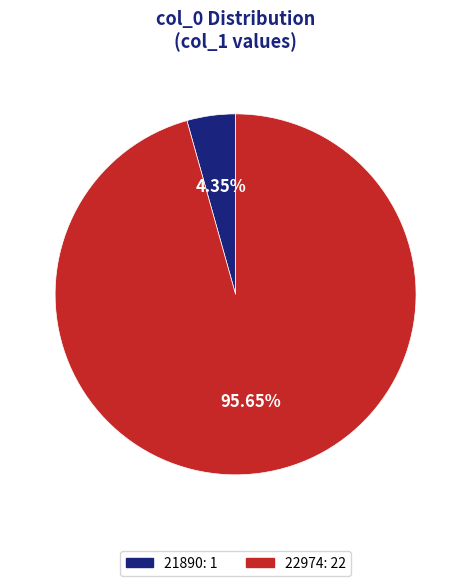

Which category has the smallest portion of the pie?

21890